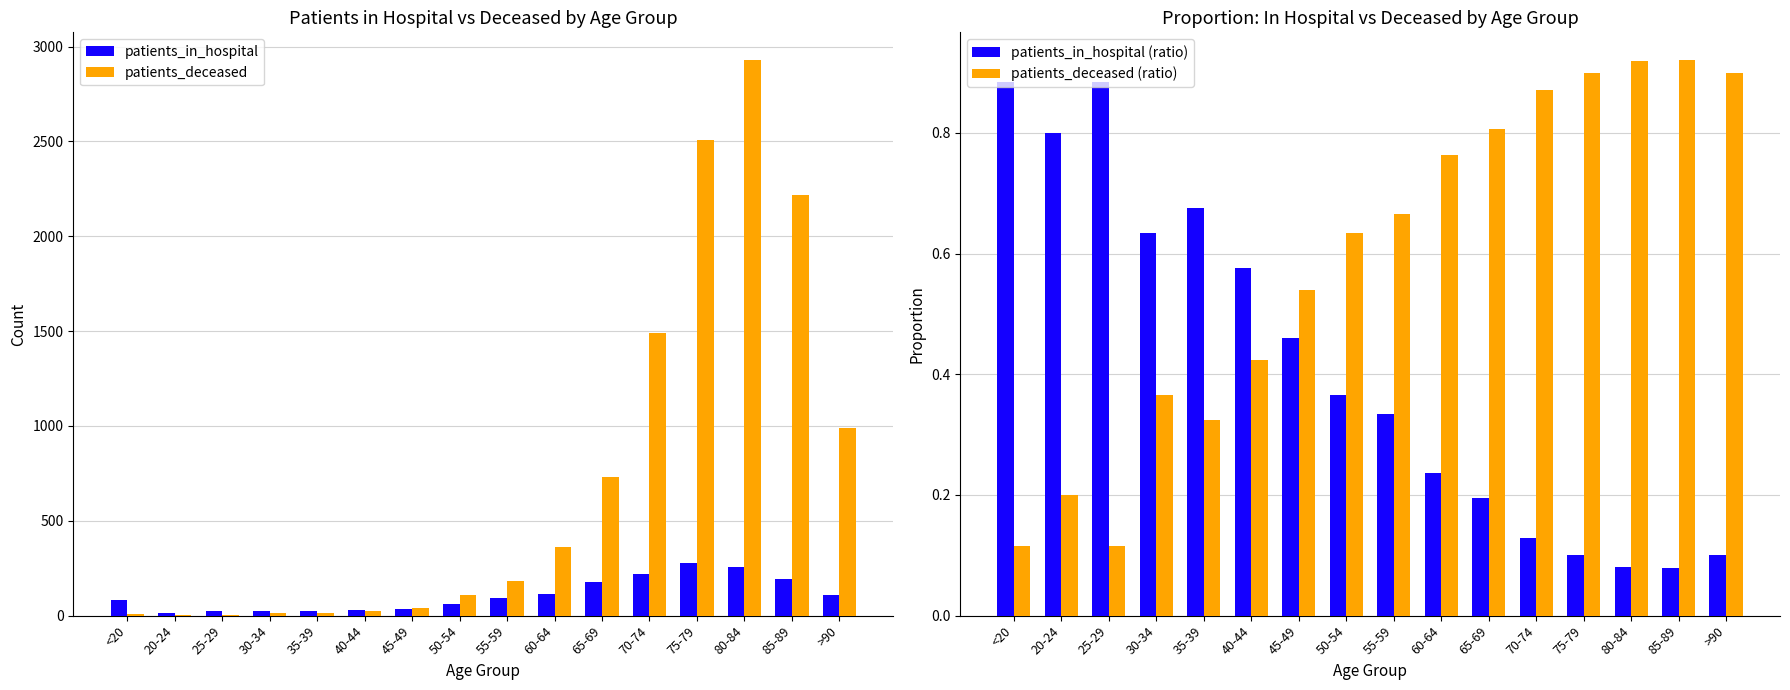

Reading left to right, extract all data points from this chart.

patients_in_hospital: <20=84.0	20-24=12.0	25-29=23.0	30-34=26.0	35-39=27.0	40-44=30.0	45-49=34.0	50-54=63.0	55-59=92.0	60-64=112.0	65-69=176.0	70-74=221.0	75-79=279.0	80-84=257.0	85-89=191.0	>90=110.0
patients_deceased: <20=11.0	20-24=3.0	25-29=3.0	30-34=15.0	35-39=13.0	40-44=22.0	45-49=40.0	50-54=109.0	55-59=183.0	60-64=361.0	65-69=730.0	70-74=1490.0	75-79=2510.0	80-84=2929.0	85-89=2219.0	>90=991.0
patients_in_hospital (ratio): <20=0.9	20-24=0.8	25-29=0.9	30-34=0.6	35-39=0.7	40-44=0.6	45-49=0.5	50-54=0.4	55-59=0.3	60-64=0.2	65-69=0.2	70-74=0.1	75-79=0.1	80-84=0.1	85-89=0.1	>90=0.1
patients_deceased (ratio): <20=0.1	20-24=0.2	25-29=0.1	30-34=0.4	35-39=0.3	40-44=0.4	45-49=0.5	50-54=0.6	55-59=0.7	60-64=0.8	65-69=0.8	70-74=0.9	75-79=0.9	80-84=0.9	85-89=0.9	>90=0.9